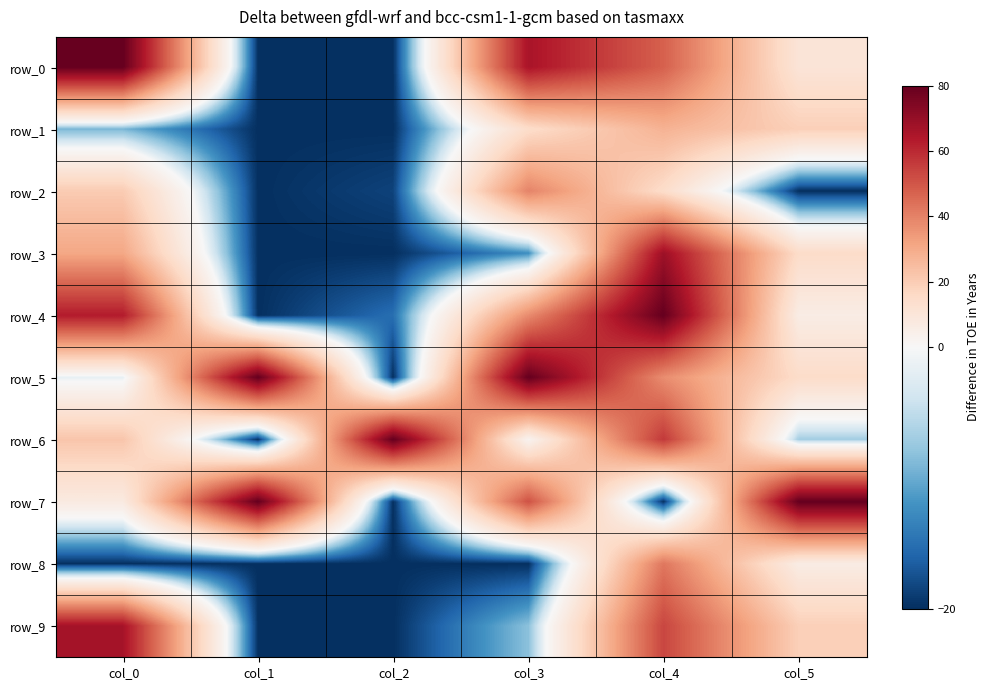

Which series changed the most between col_1 and col_2?

row_5